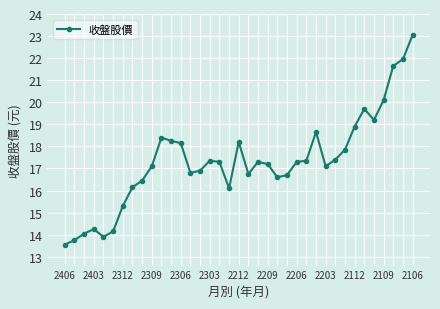

What is the smallest value displayed?

13.6